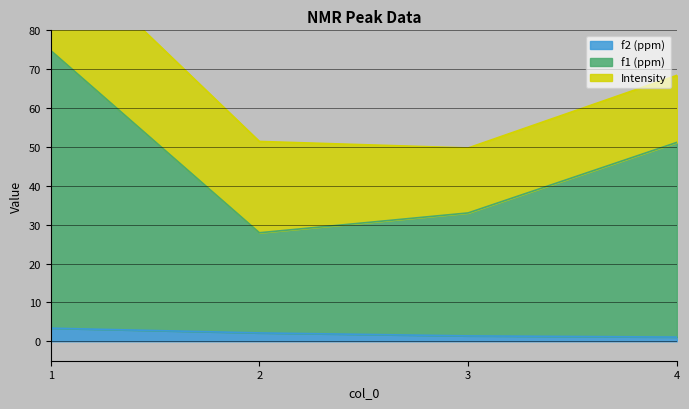

Is the value of f2 (ppm) at 3 greater than the value of f1 (ppm) at 2?

No